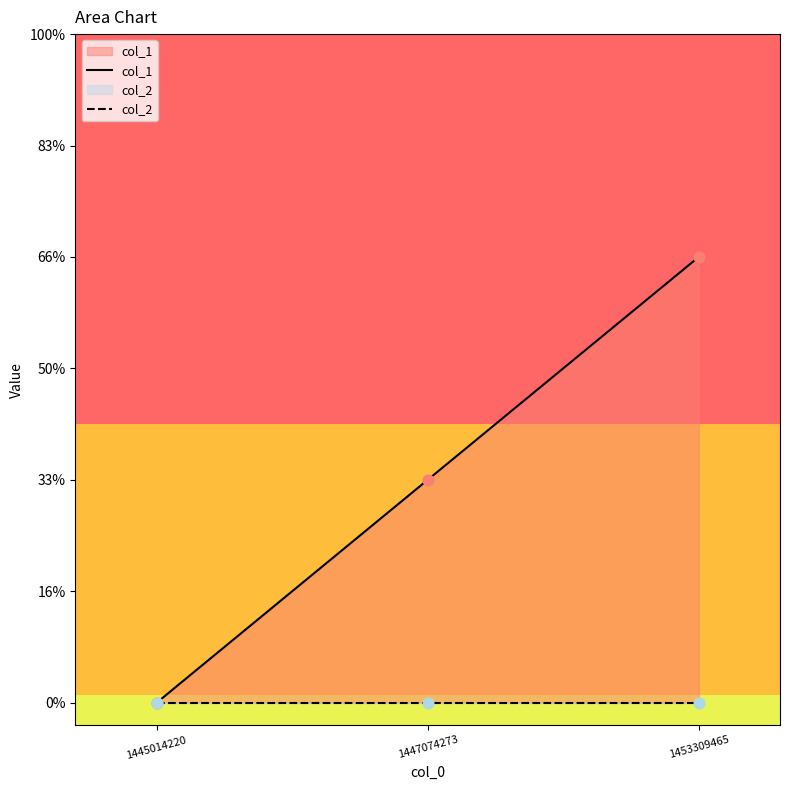

Which series reaches the maximum Y coordinate?

col_1